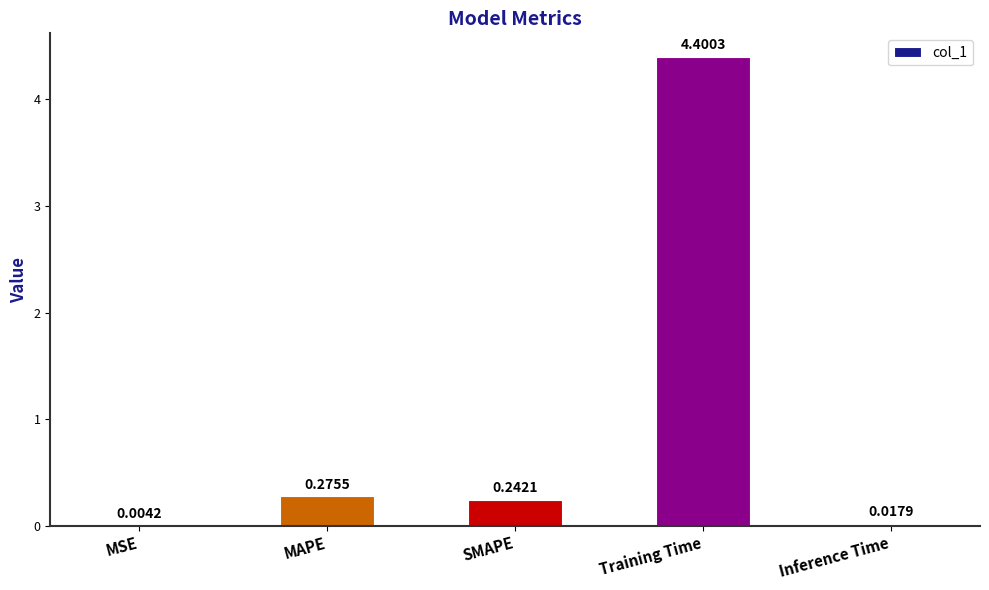

What is the sum of the values at MAPE and SMAPE?

0.5